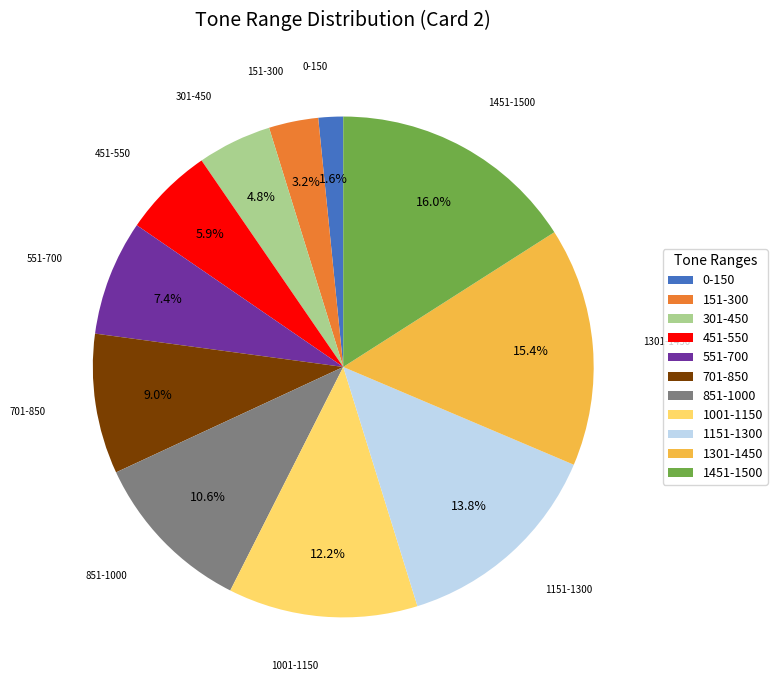

Which category has the smallest portion of the pie?

0-150